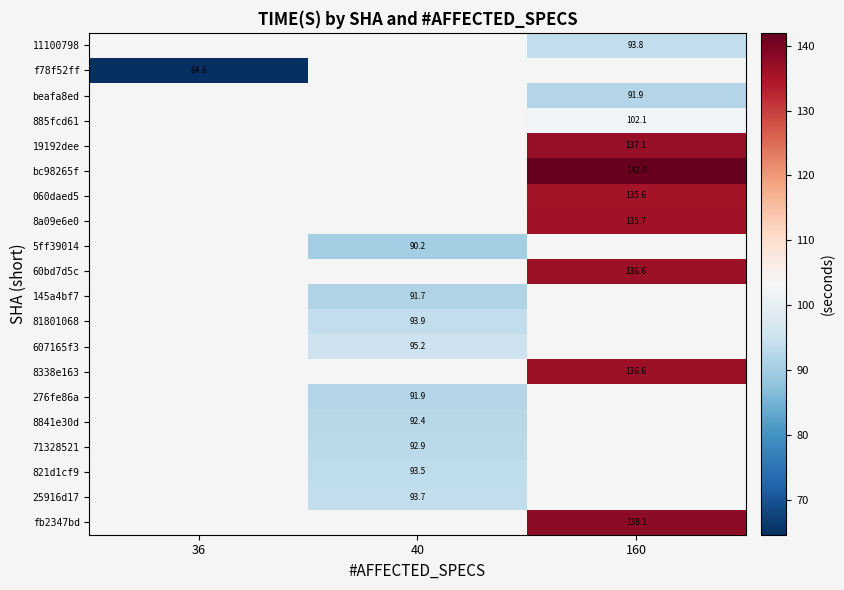

How many data points does each series have?

3